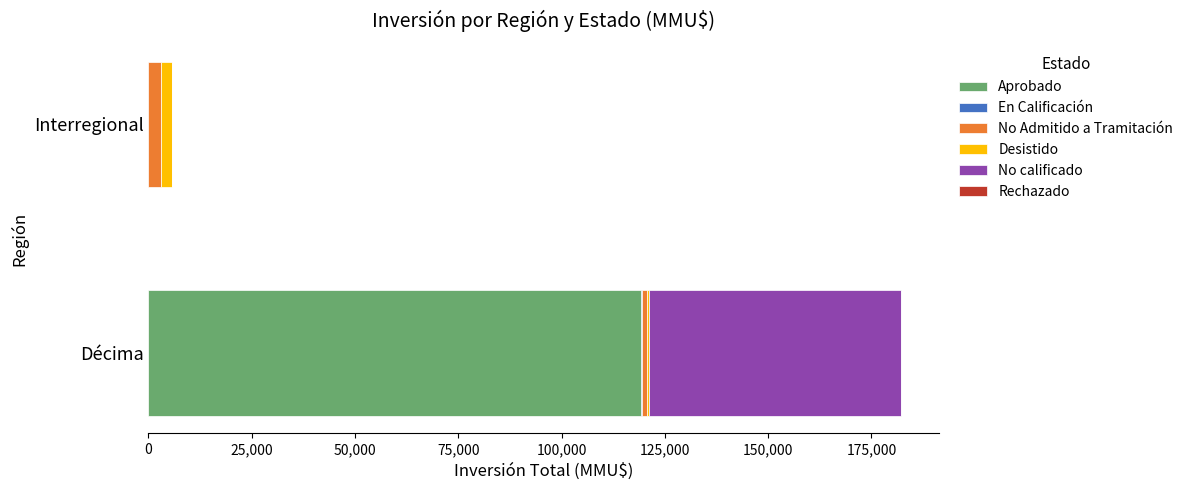

At which category is the sum across all series the highest?

Décima